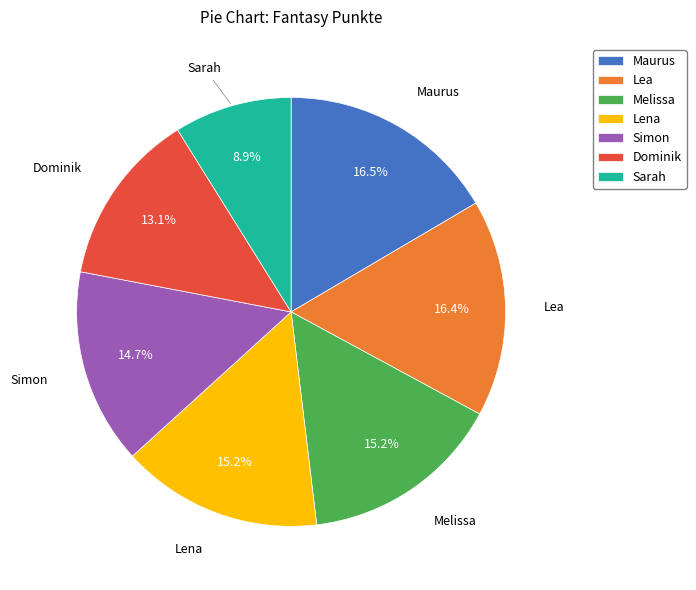

Which has a higher value, Lena or Dominik?

Lena